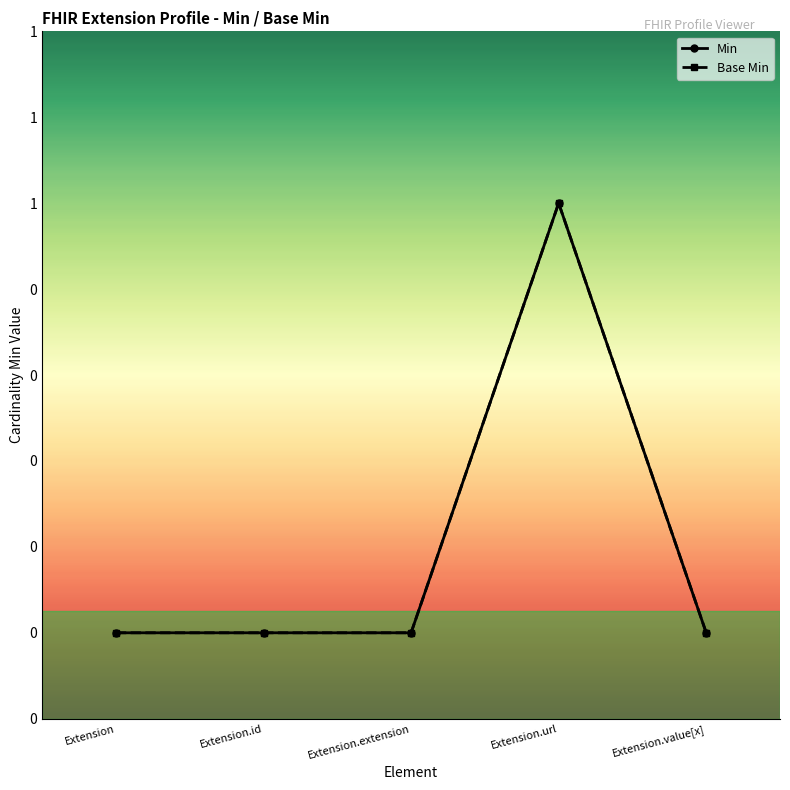

How many lines are shown in the chart?

2